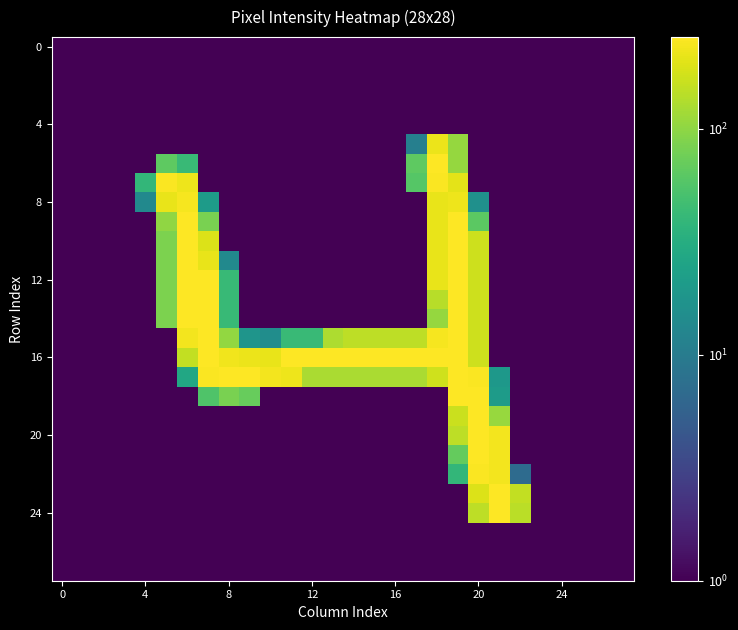

At how many categories does at least one series exceed 230?

17